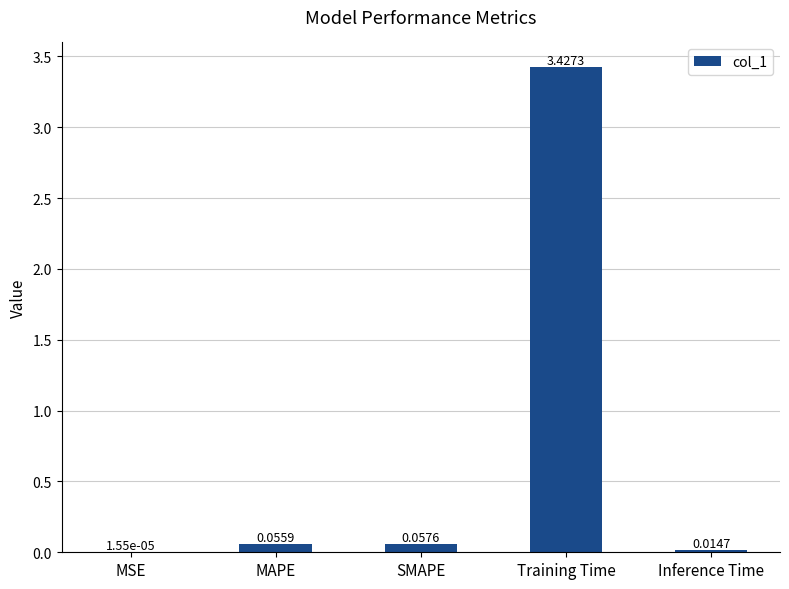

Which has a higher value, SMAPE or Training Time?

Training Time